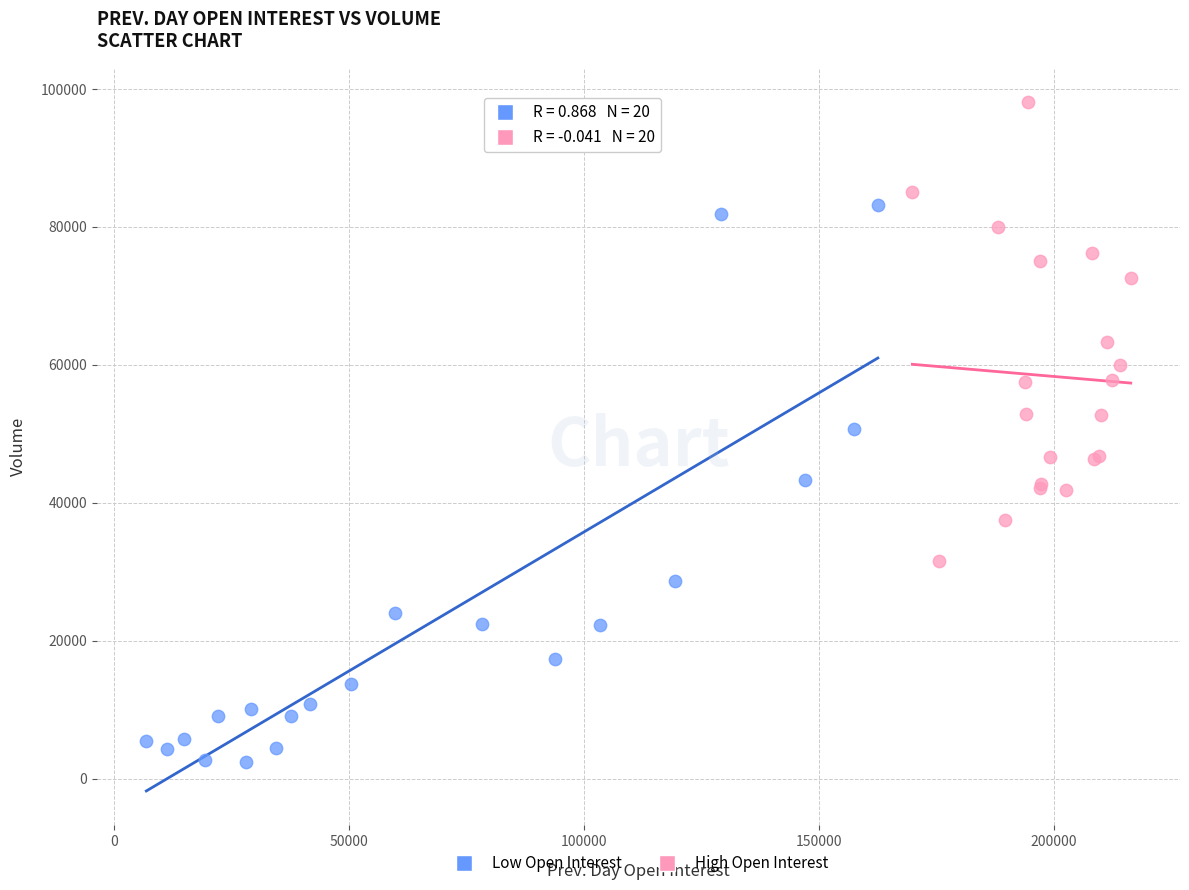

Which series contains the lowest Y value?

Low Open Interest